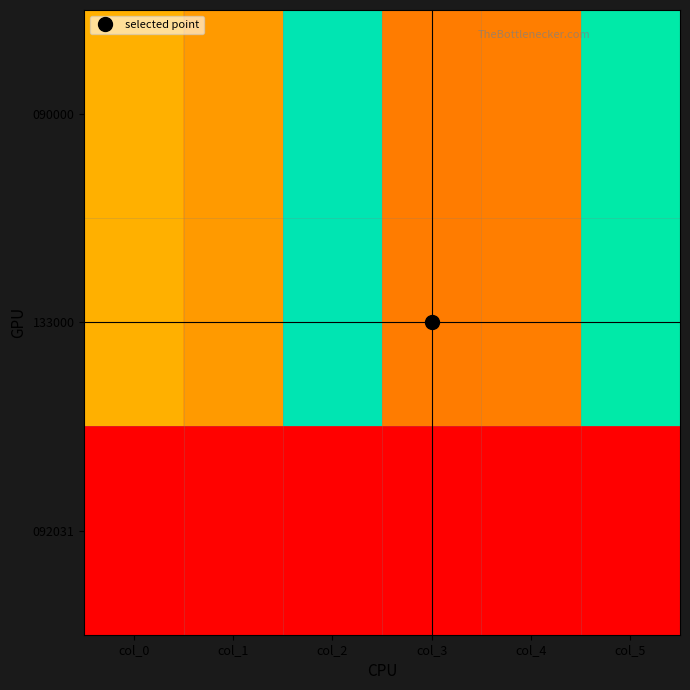

Which label corresponds to the smallest value in the chart?

col_3